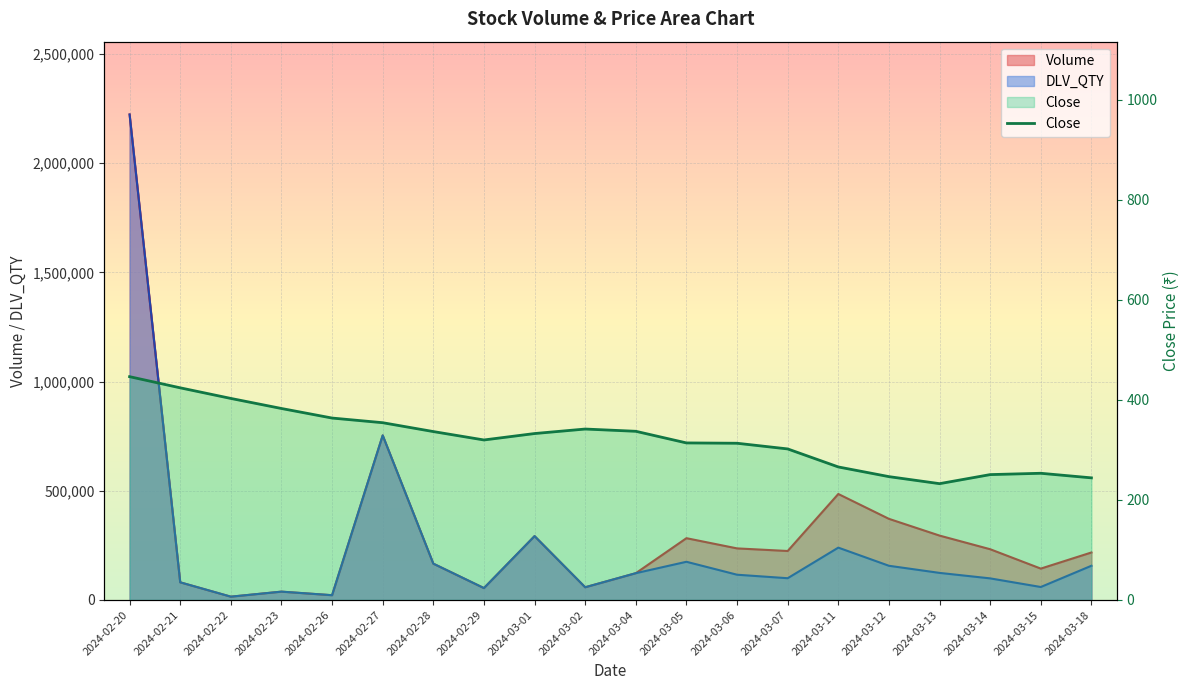

True or false: Volume and Close cross at least once.

False